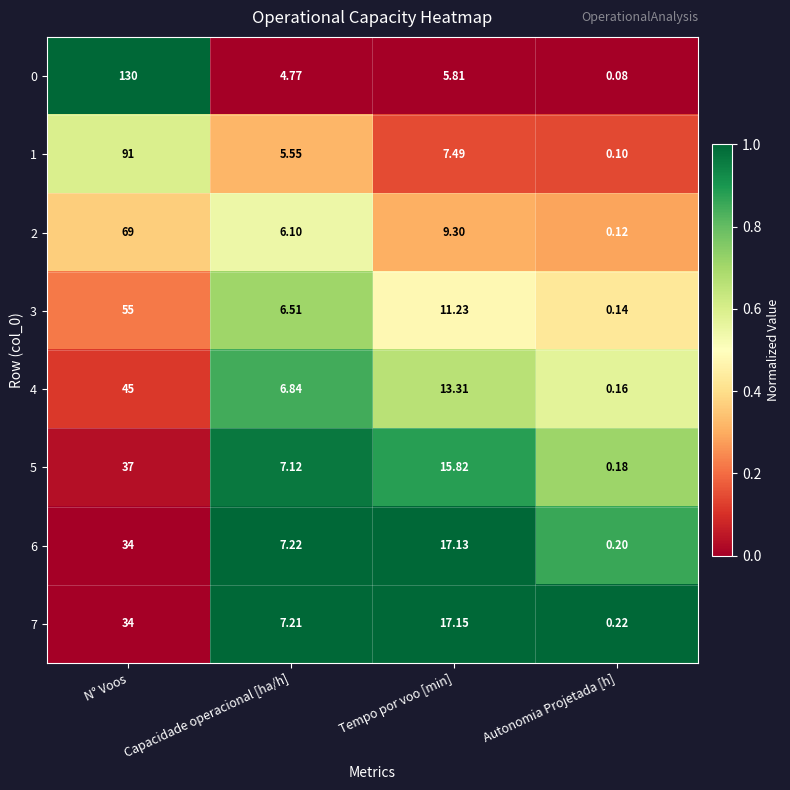

Which series has the largest total across all categories?

0